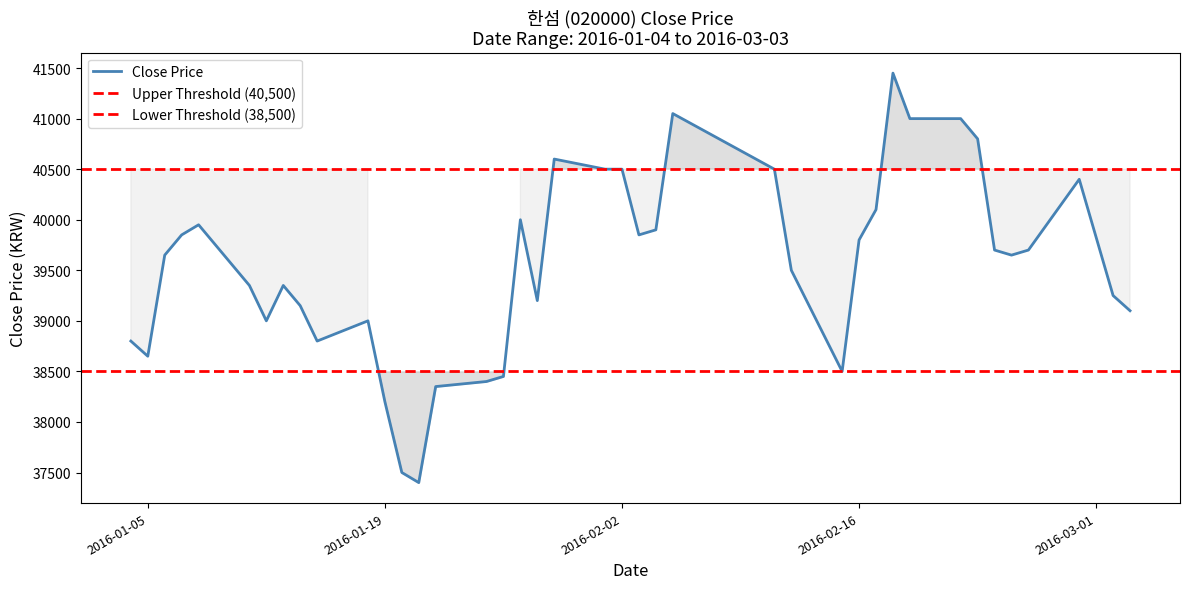

How many interior local peaks (higher than both neighbors) does the data have?

8